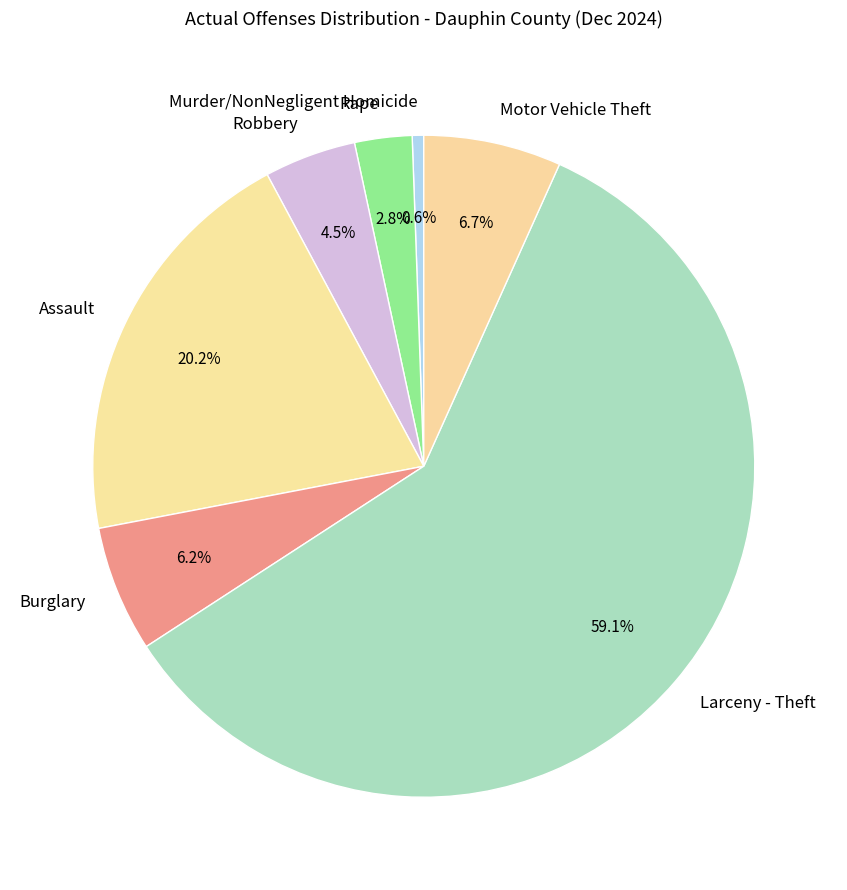

How many segments does this pie chart have?

7